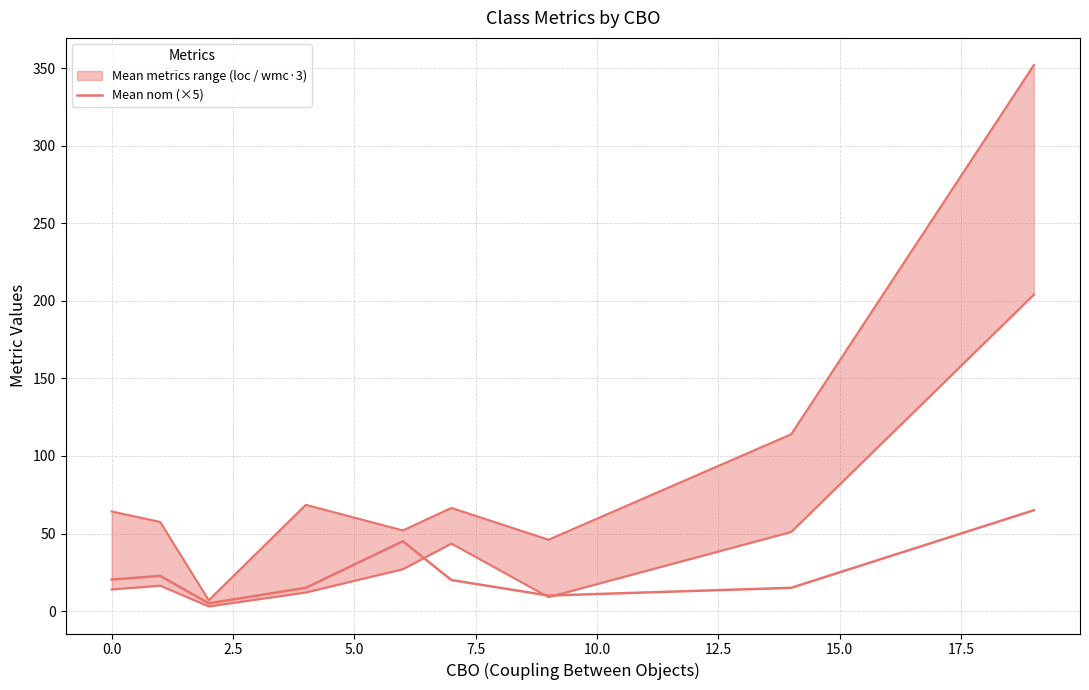

What is the difference between the values at 10.0 and 15.0?

5.0